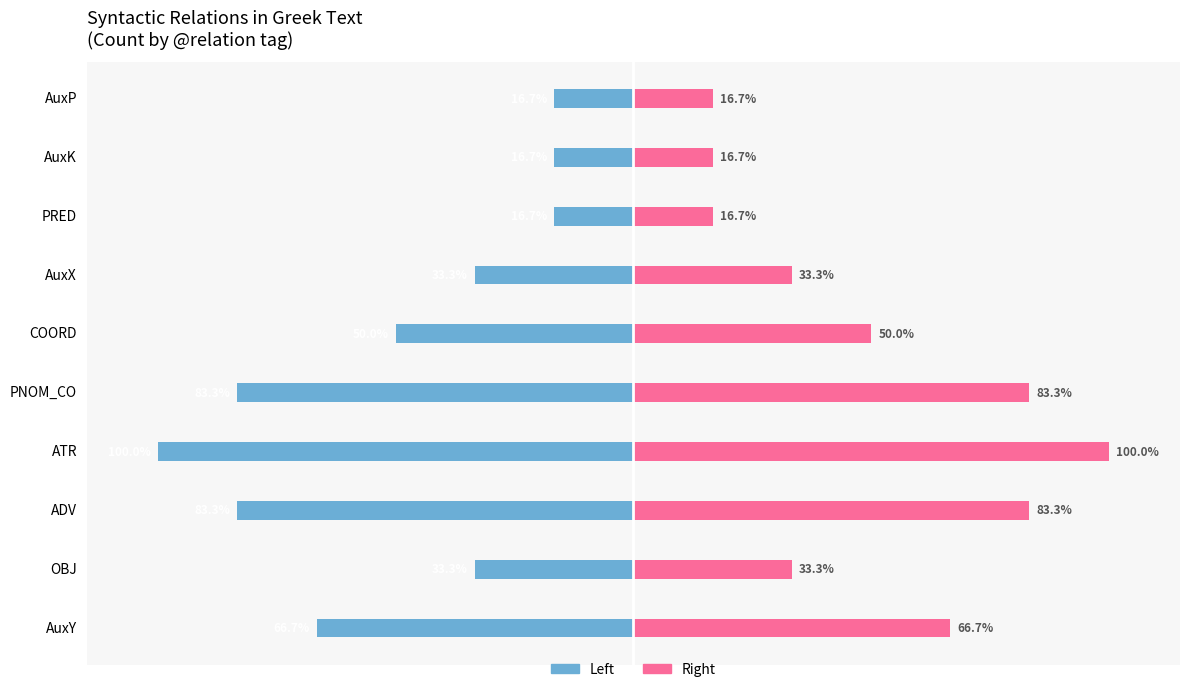

Which series has the largest total across all categories?

Right (Count)